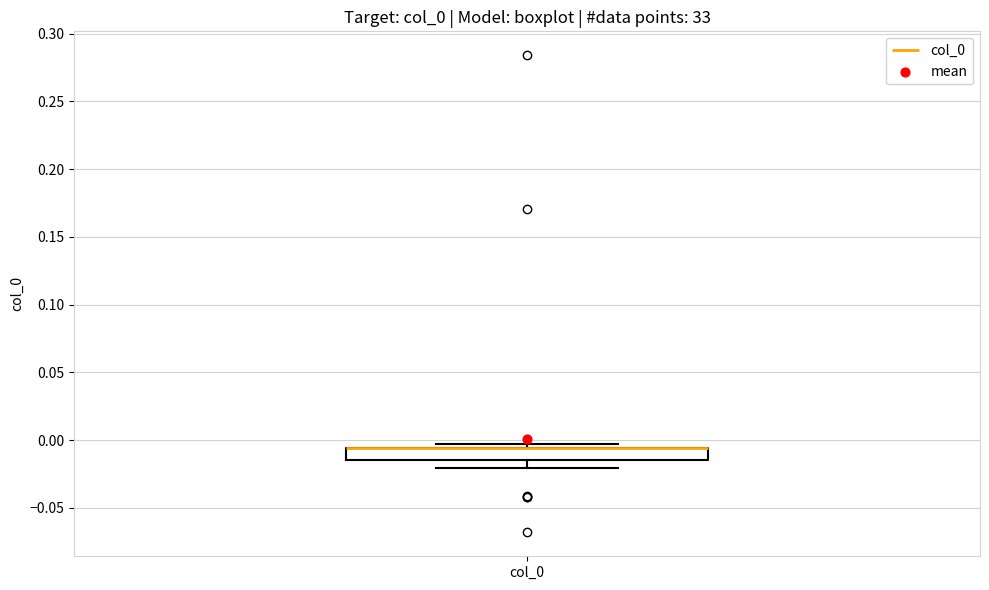

Transcribe this box plot: give where the median line is, the range the box spans, and where the two whiskers end, as read against the y-axis. The values are not printed on the chart, so give them approximately, as read against the axis.

median -0.005 (drawn on the box's upper edge), box -0.015 to -0.005, whiskers -0.020 to -0.005 (just above the box's upper edge)